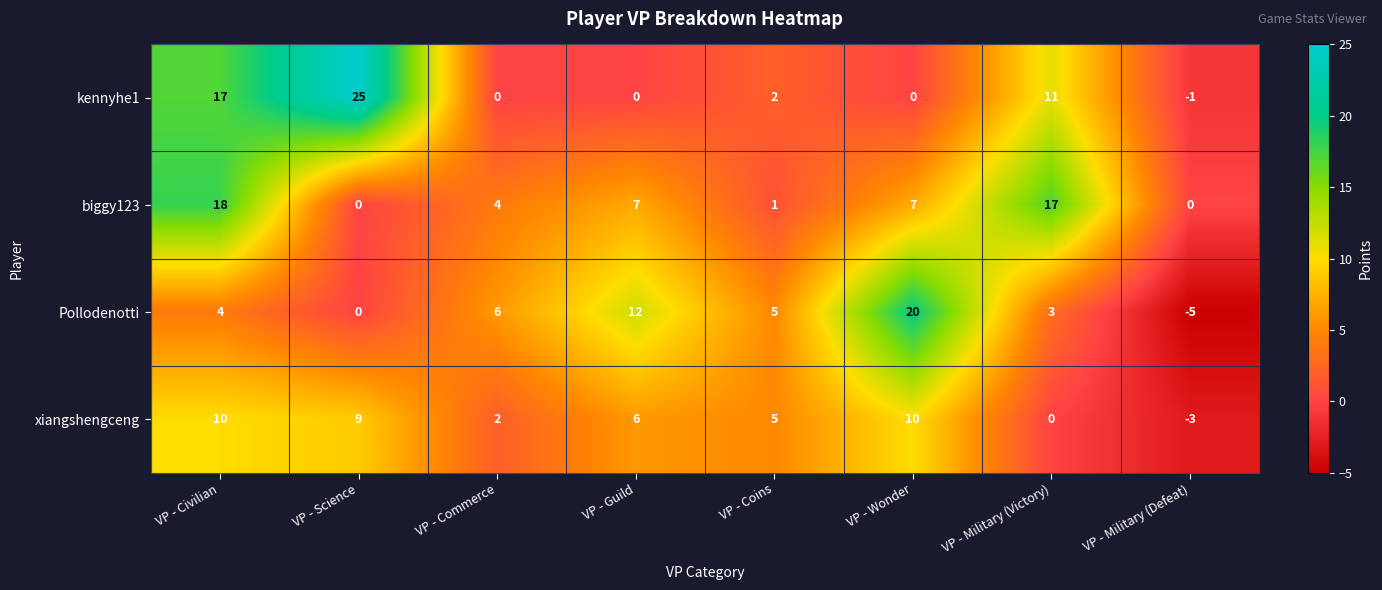

What is the difference between the highest and lowest values at VP - Coins?

4